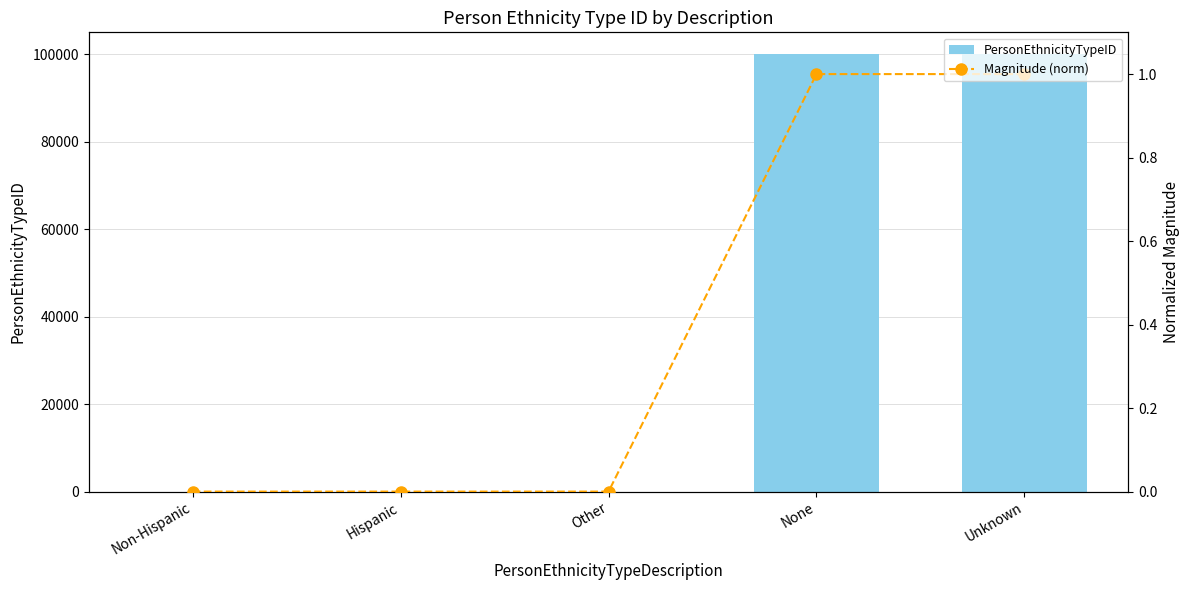

Rank the series by their average value, from lowest to highest.

Magnitude (norm), PersonEthnicityTypeID